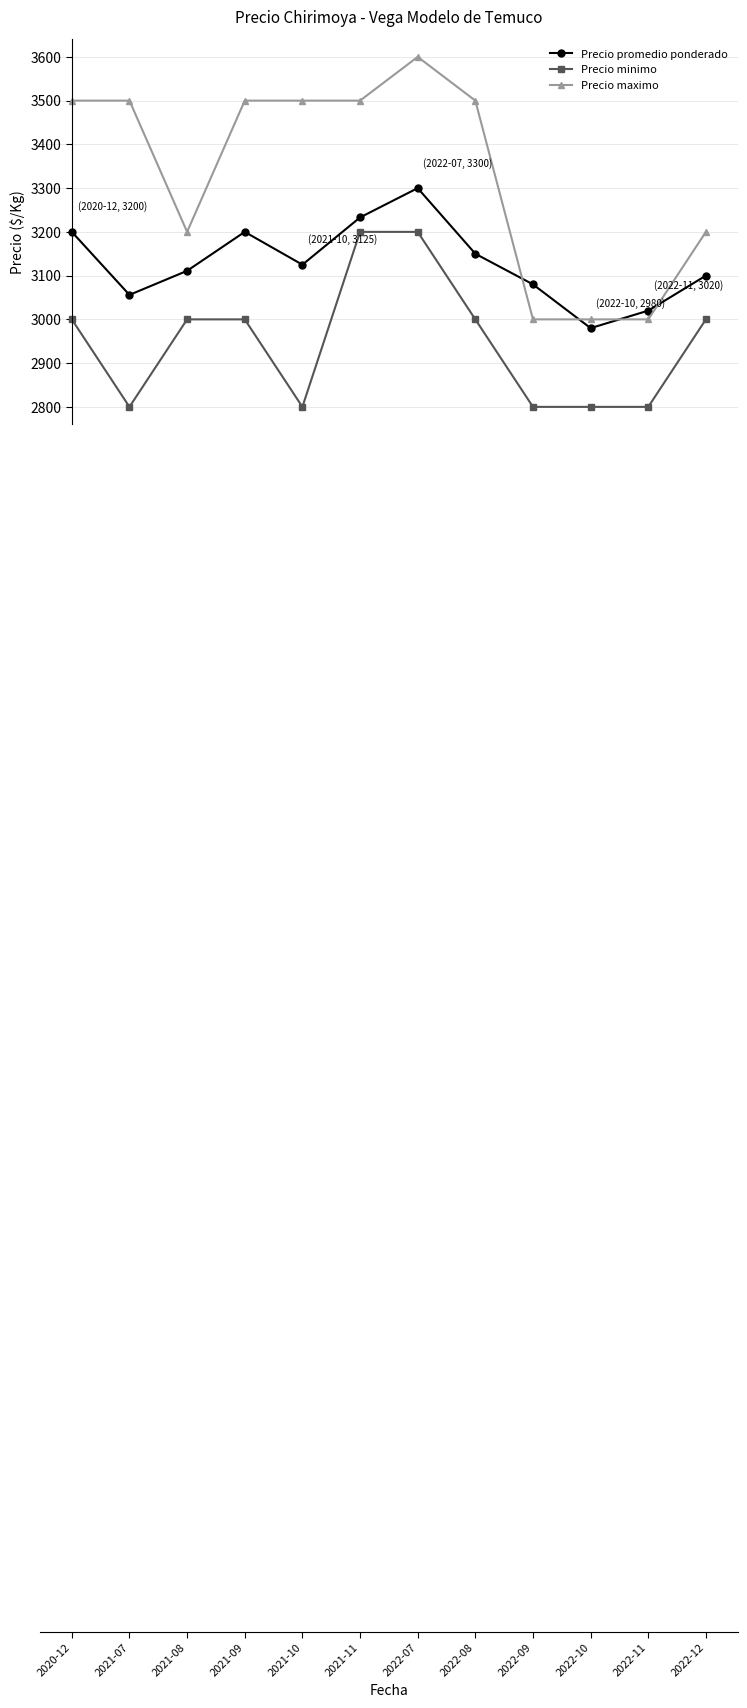

Which series has the largest total across all categories?

Precio maximo